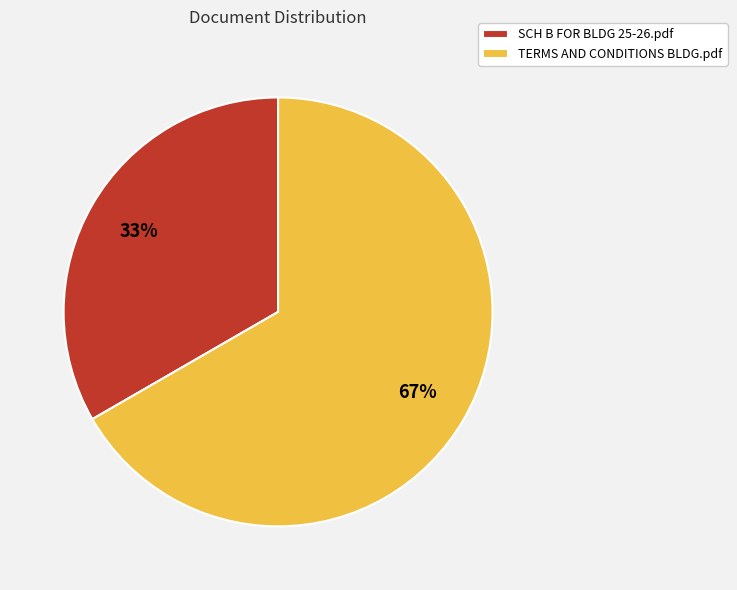

Rank the categories by value from lowest to highest.

SCH B FOR BLDG 25-26.pdf, TERMS AND CONDITIONS BLDG.pdf